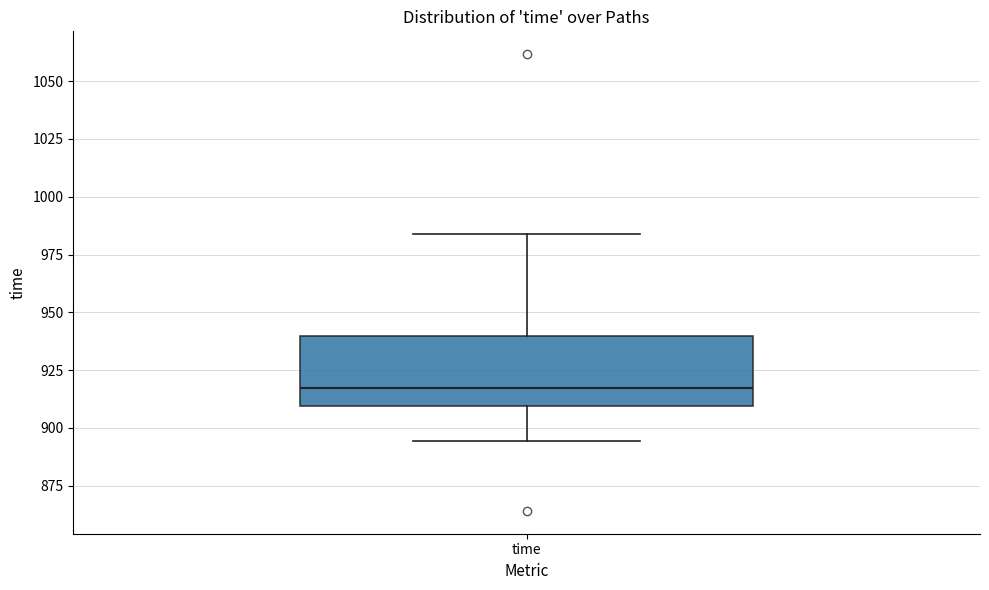

Read this box plot against the y-axis: the position of the median line, the range covered by the box, and the ends of both whiskers. The values are not printed on the chart, so give them approximately, as read against the axis.

median 915, box 910 to 940, whiskers 895 to 985